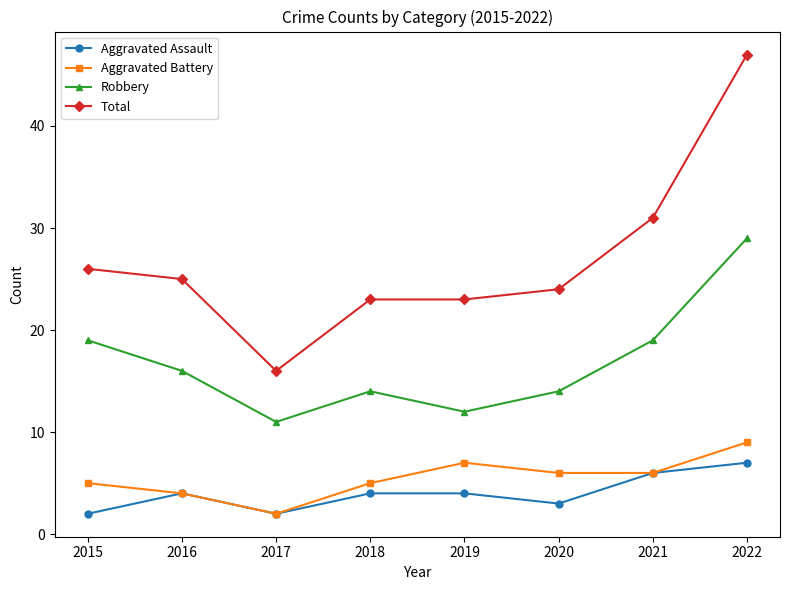

At which category does Aggravated Assault reach its first local peak?

2016